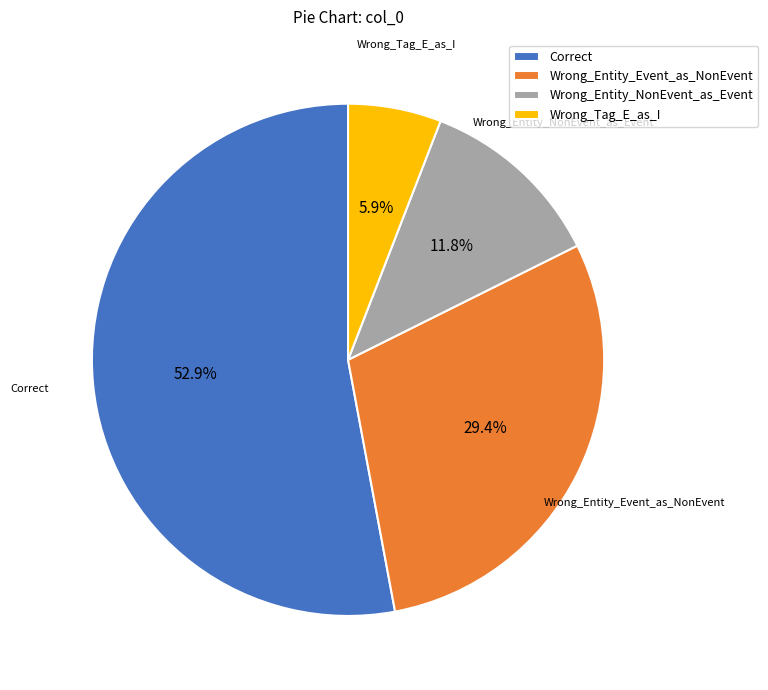

To the nearest percent, what percentage of the pie is Wrong_Entity_NonEvent_as_Event?

12%